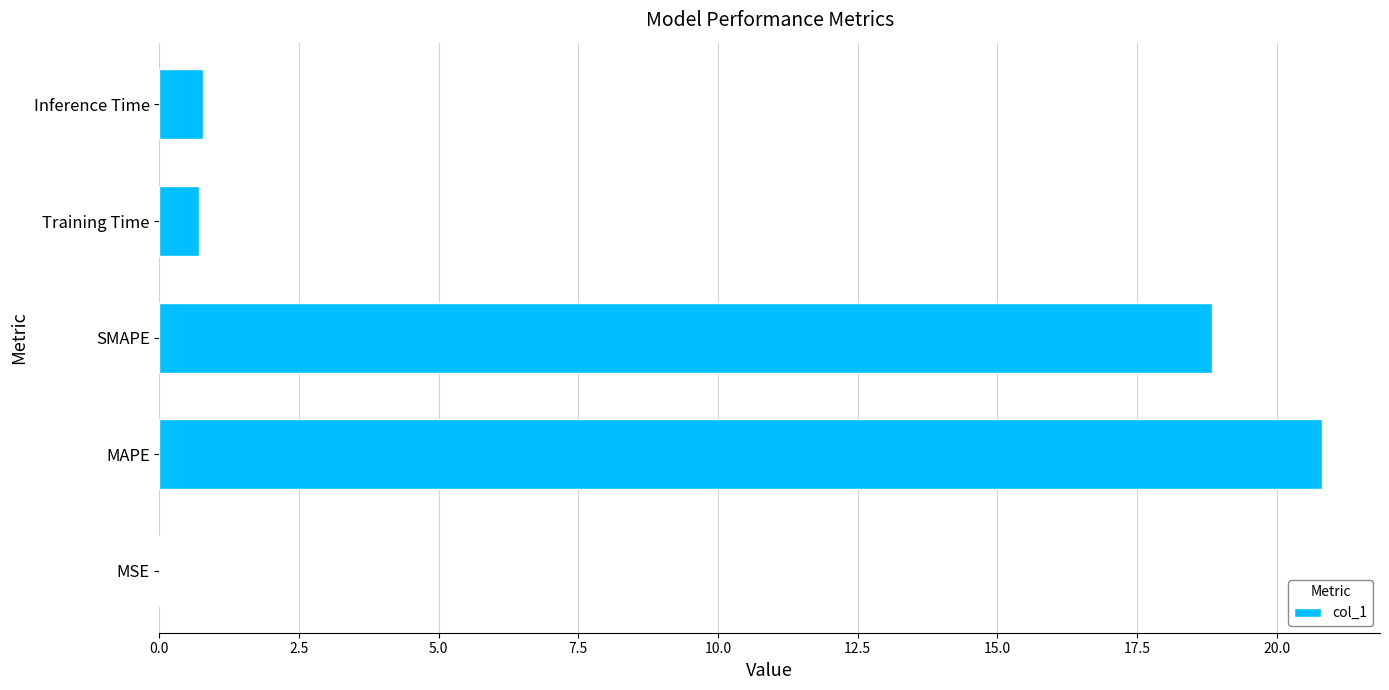

Which has a higher value, SMAPE or MSE?

SMAPE